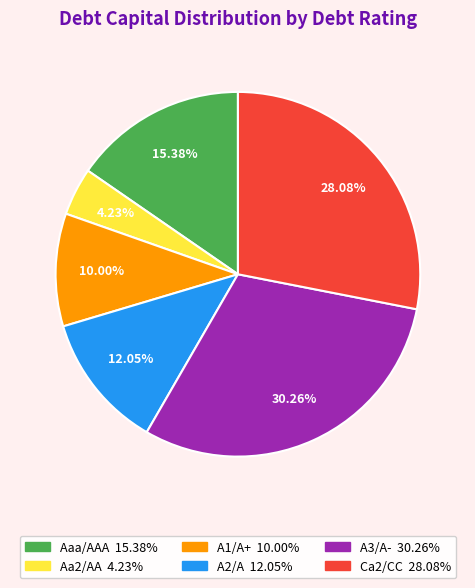

Does any single category account for the majority?

No